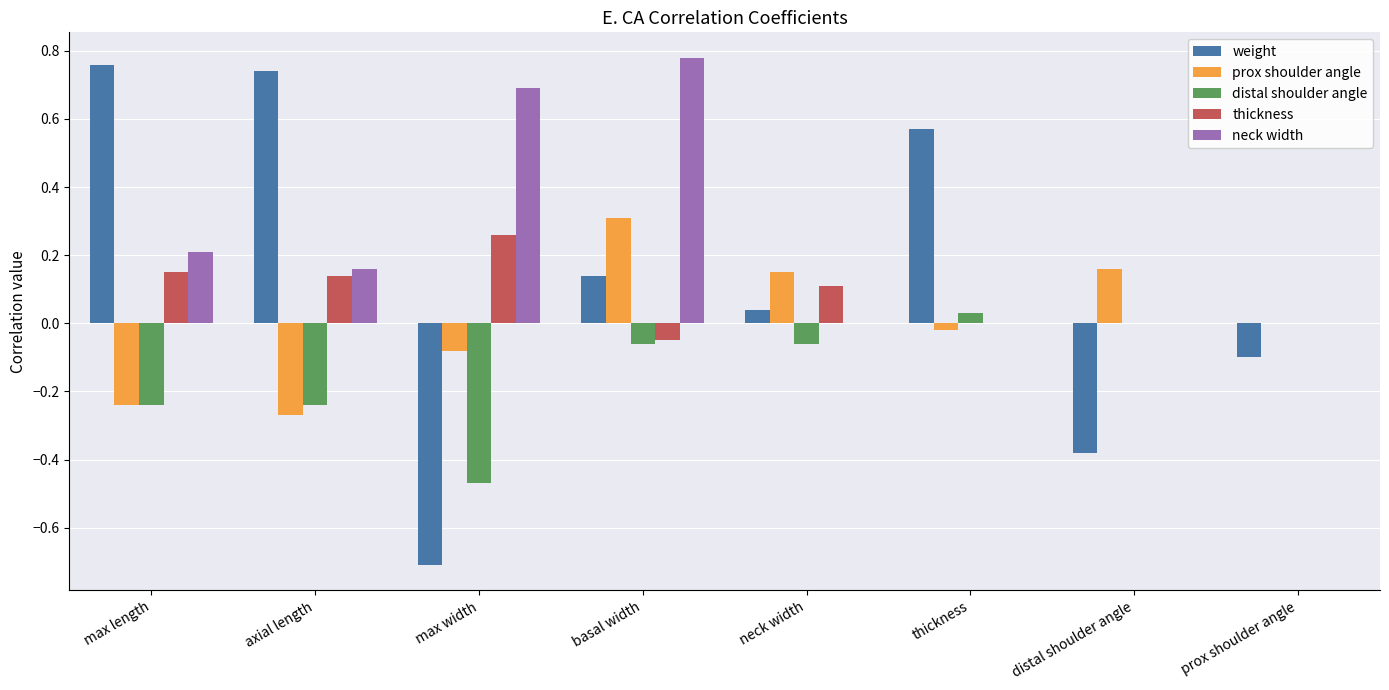

Is the value of distal shoulder angle at prox shoulder angle greater than the value of prox shoulder angle at max width?

Yes